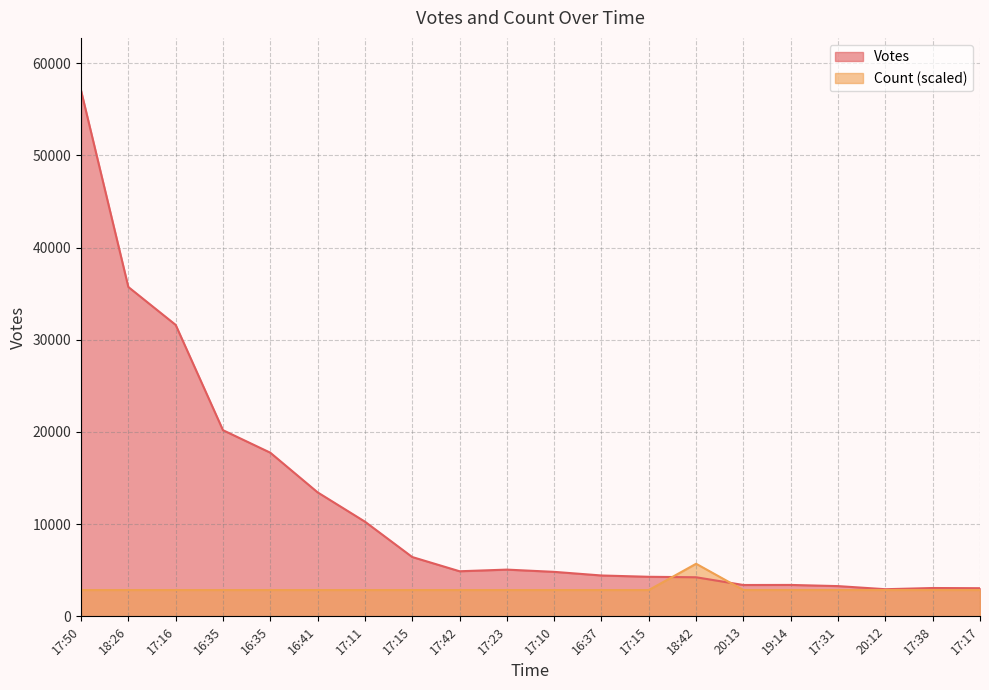

At which category is the sum across all series the highest?

17:50